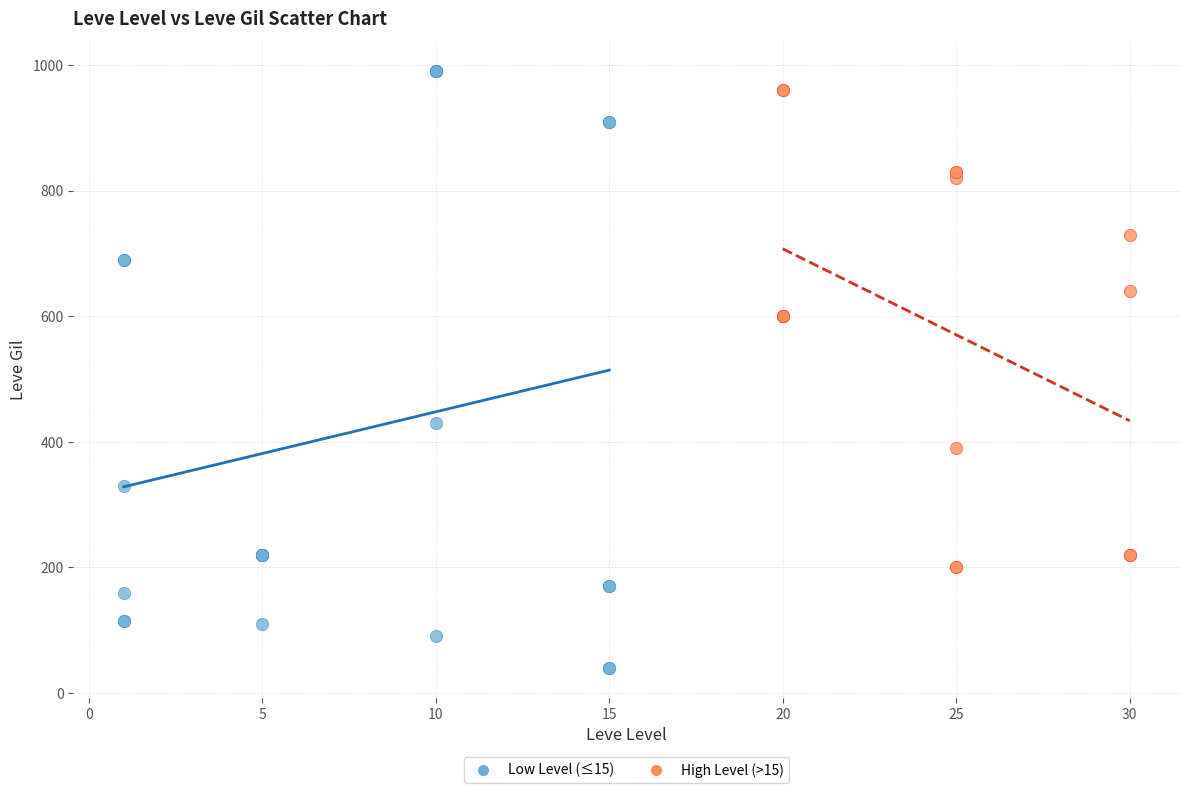

Which series reaches the minimum Y coordinate?

Low Level (≤15)